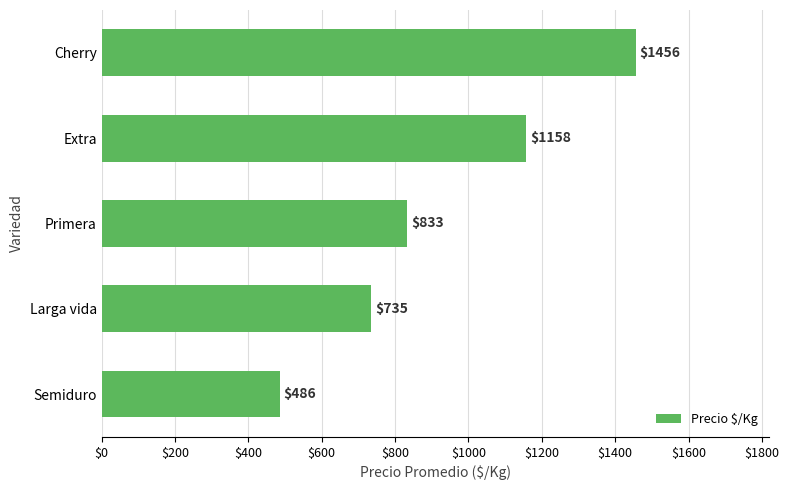

What is the ratio of the value at Primera to the value at Cherry?

0.6